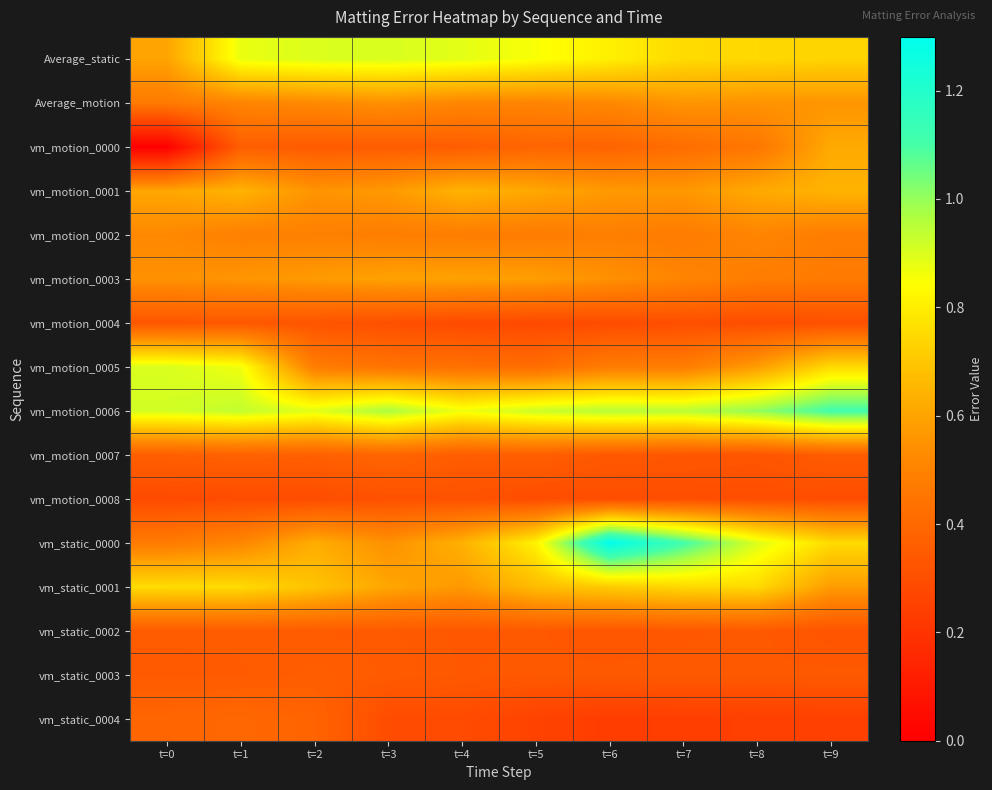

Which series changed the most between t=5 and t=6?

vm_static_0000